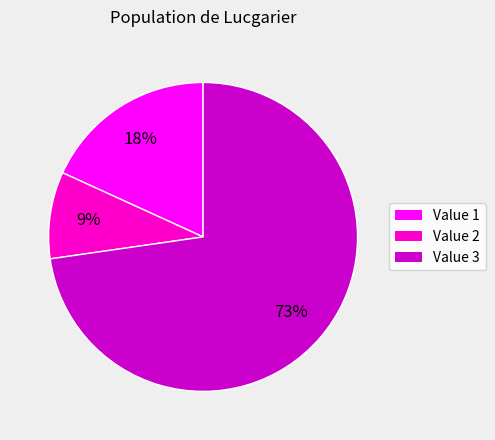

Which has a higher value, Value 3 or Value 2?

Value 3